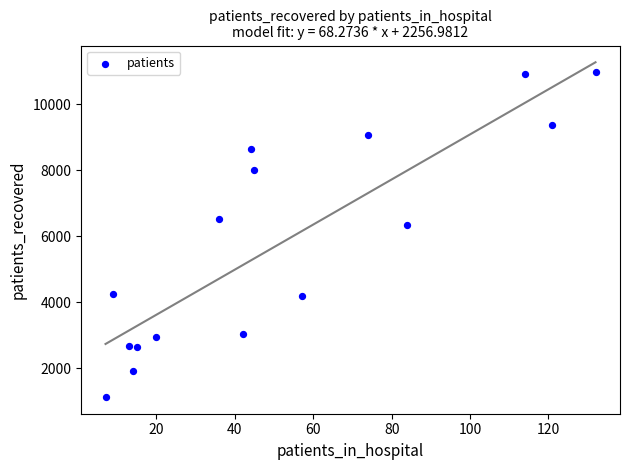

What is the range of X values (max minus min)?

125